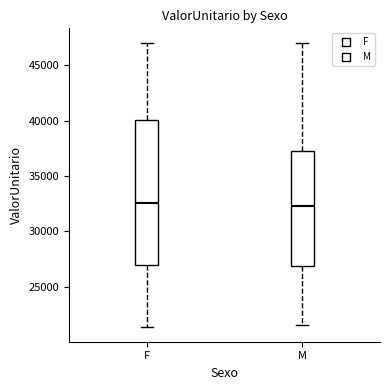

Reading left to right, read every box against the y-axis: the position of its median line, the range the box covers, and the ends of its whiskers. The values are not printed on the chart, so give them approximately, as read against the axis.

F: median 32500, box 27000 to 40000, whiskers 21500 to 47000
M: median 32500, box 27000 to 37500, whiskers 21500 to 47000